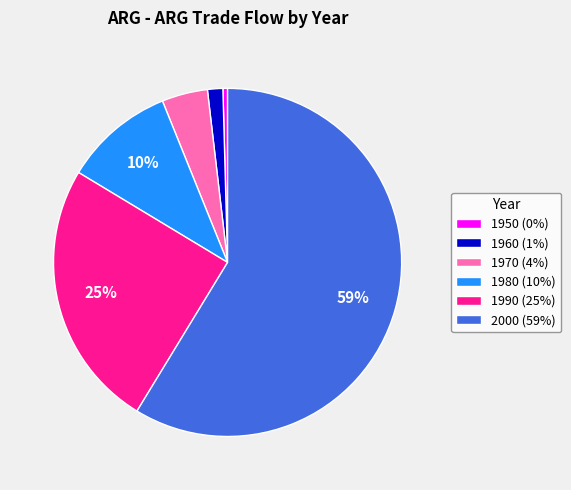

Do 1950 (0%) and 1990 (25%) together represent more than half of the pie?

No